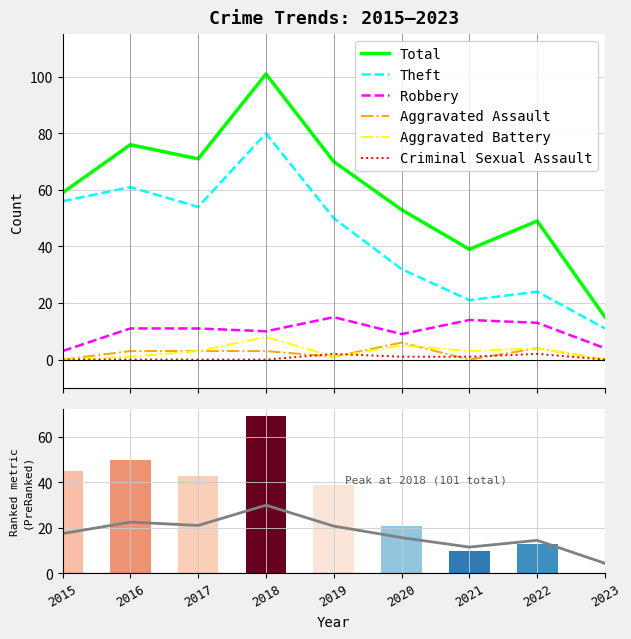

The Aggravated Battery series shows 8 at 2018. True or false?

True